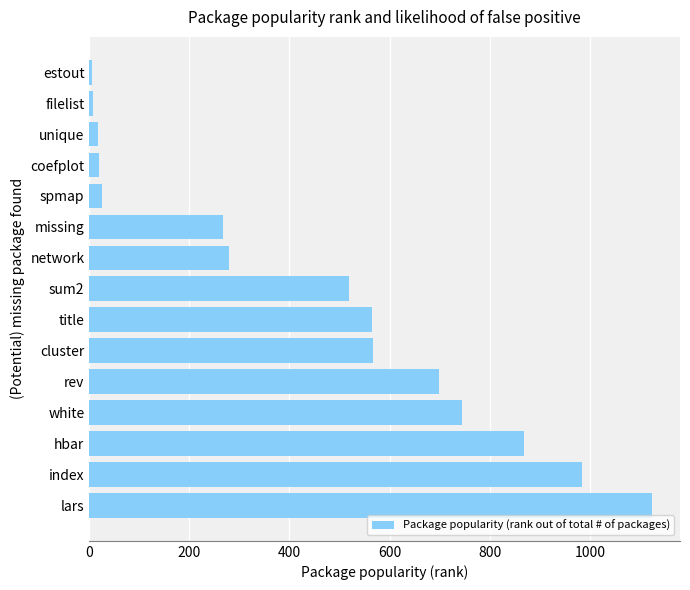

What is the minimum value shown in the chart?

5